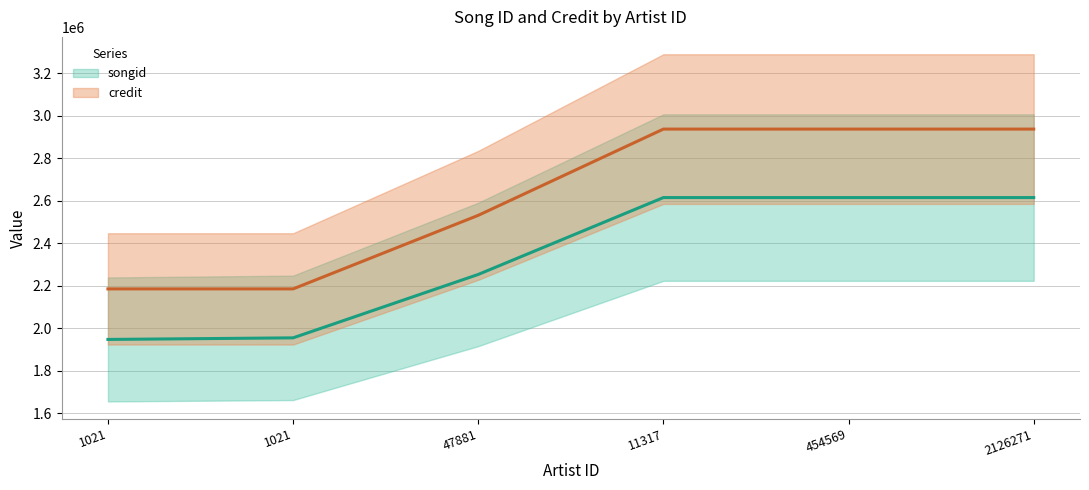

Does the chart display data point markers on the line(s)?

No